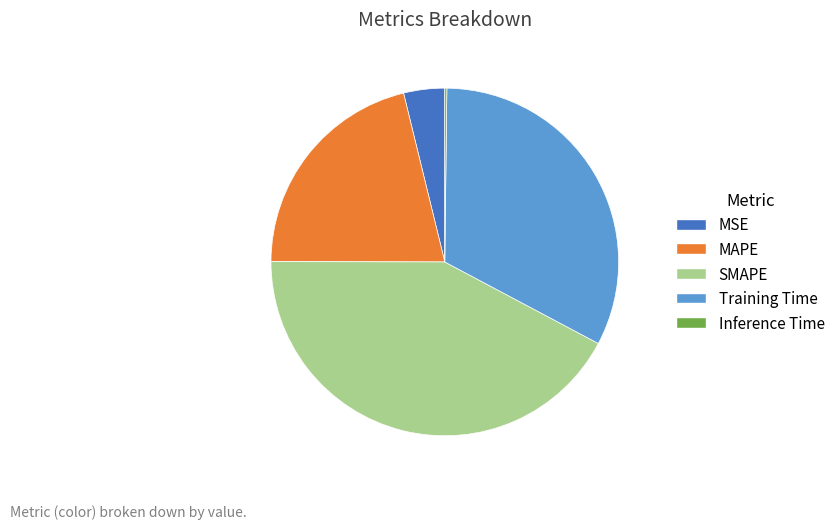

Which category has the biggest portion of the pie?

SMAPE